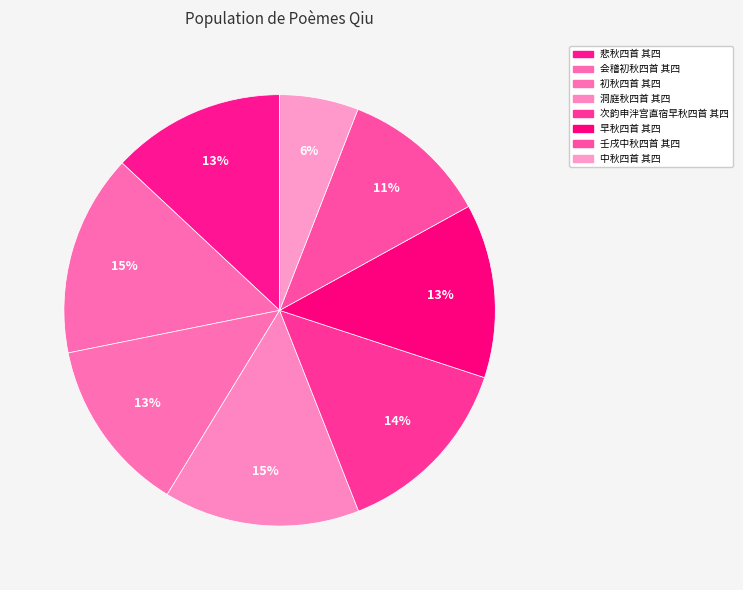

Count the number of slices in the pie.

8